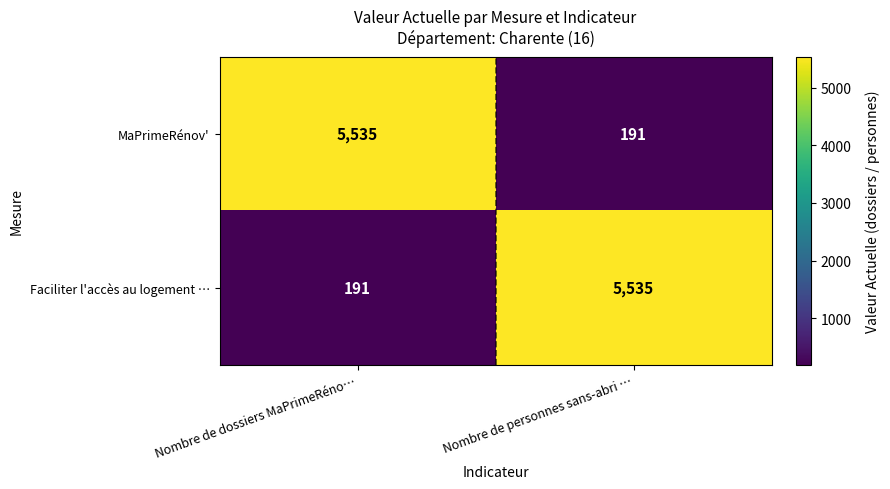

What is the average value of the Faciliter l'accès au logement … series?

2863